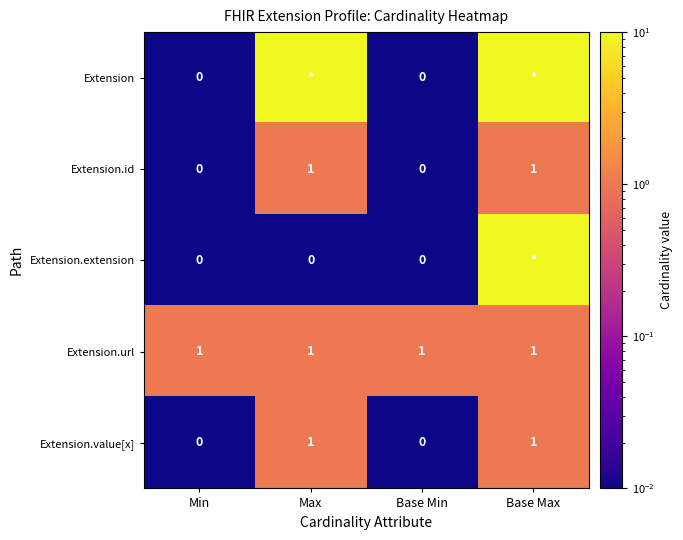

Is the value of Extension.url at Min greater than the value of Extension.id at Min?

Yes